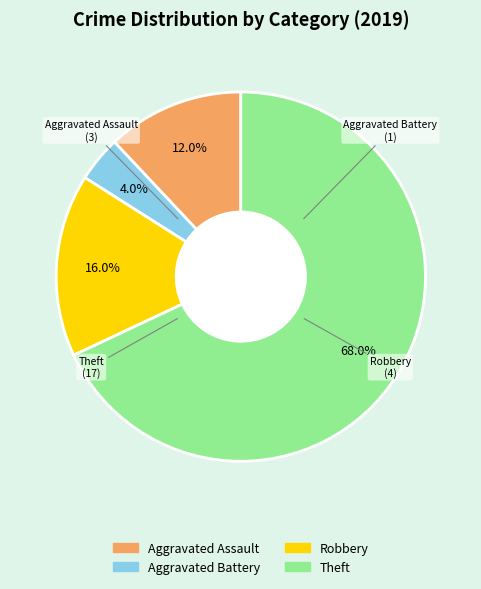

To the nearest percent, what portion does Robbery represent?

16%